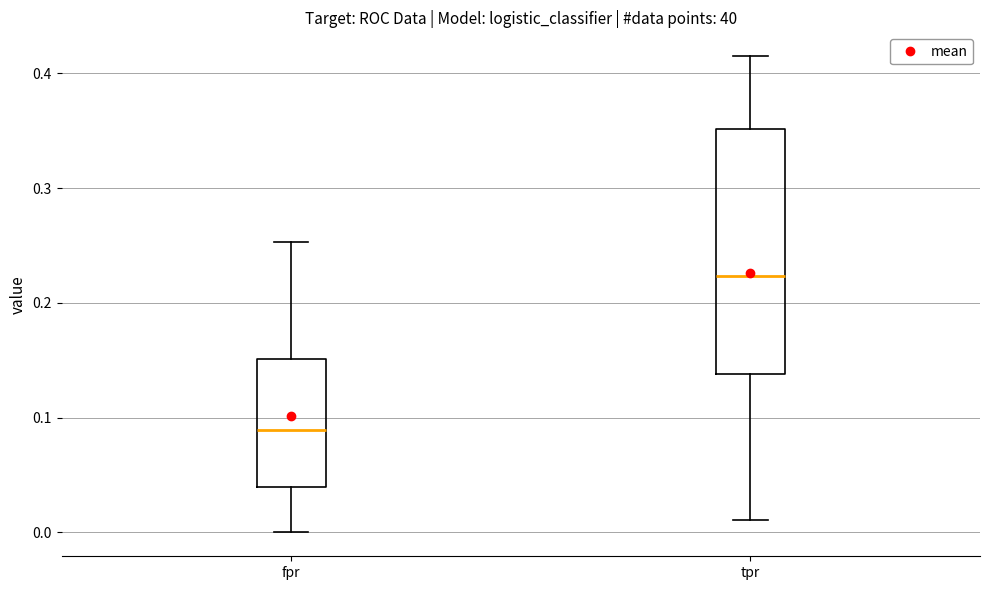

Reading left to right, transcribe this box plot: for each box, give where its median line is, the range the box spans, and where its two whiskers end, as read against the y-axis. The values are not printed on the chart, so give them approximately, as read against the axis.

fpr: median 0.09, box 0.04 to 0.15, whiskers 0.00 to 0.25
tpr: median 0.22, box 0.14 to 0.35, whiskers 0.01 to 0.41